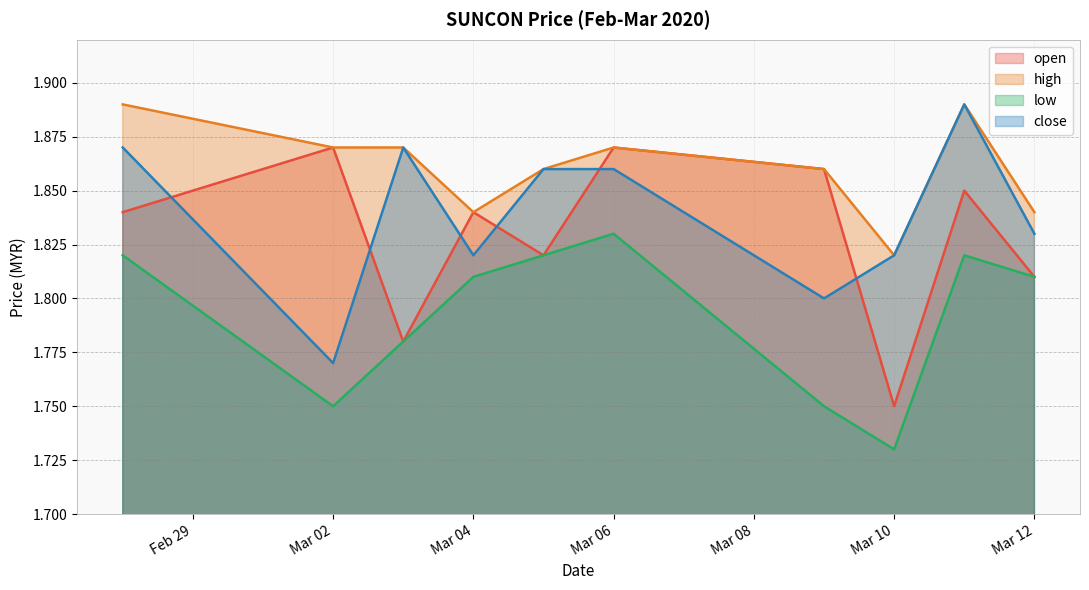

Is it true that low equals 0.9 at Mar 06?

False